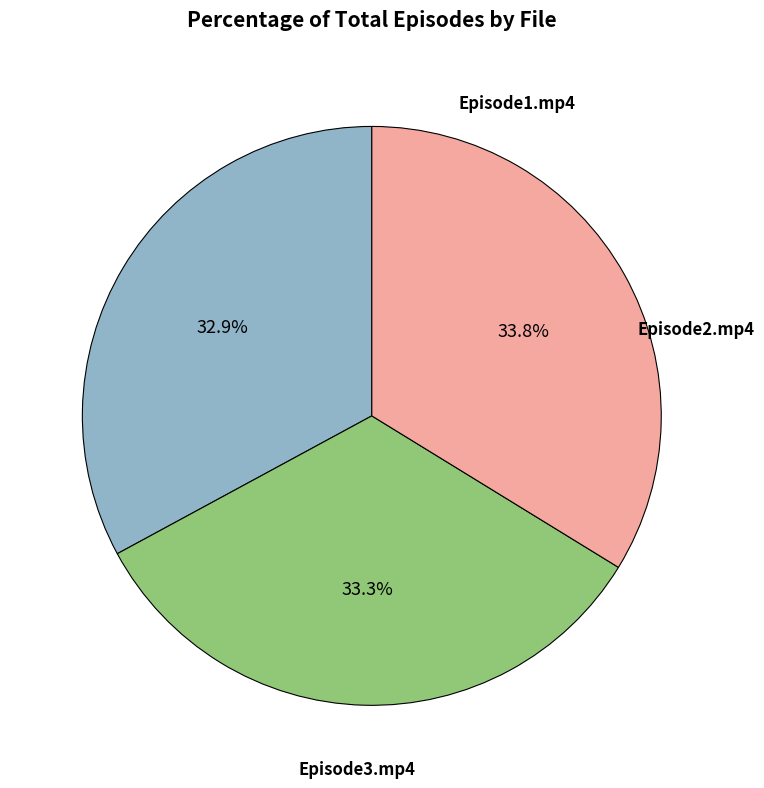

Is there a majority slice in this chart?

No